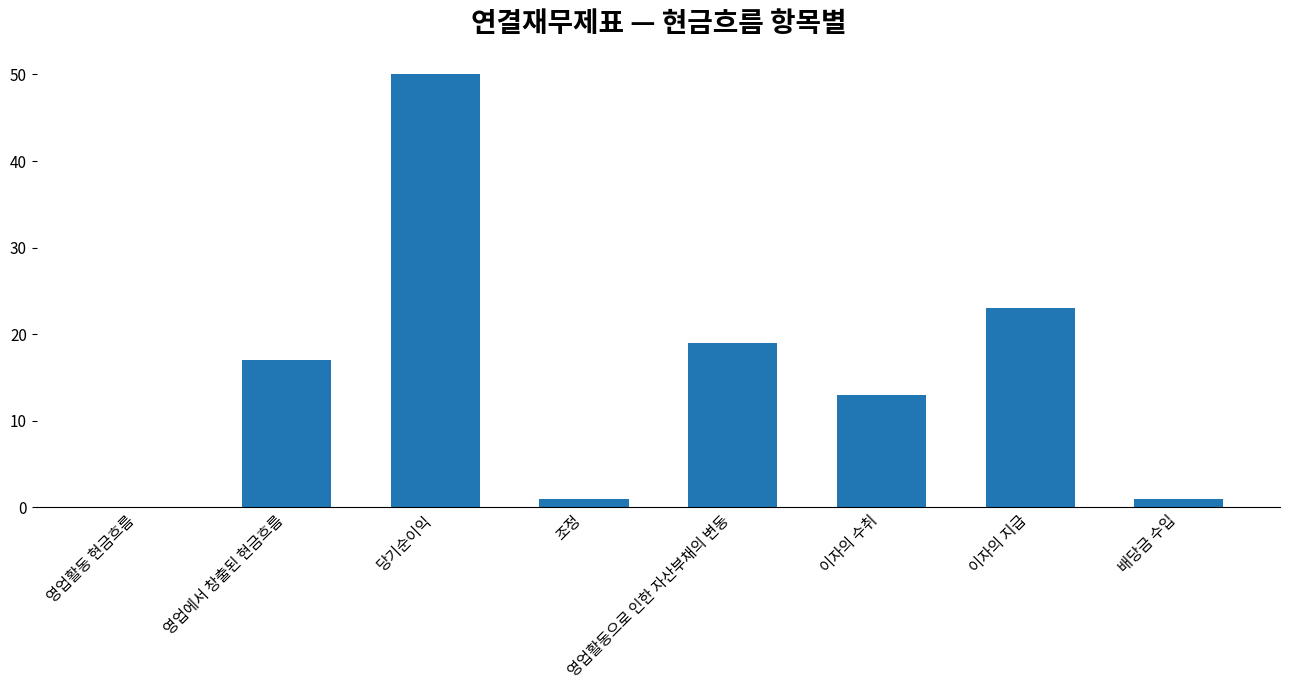

What is the greatest value displayed?

50